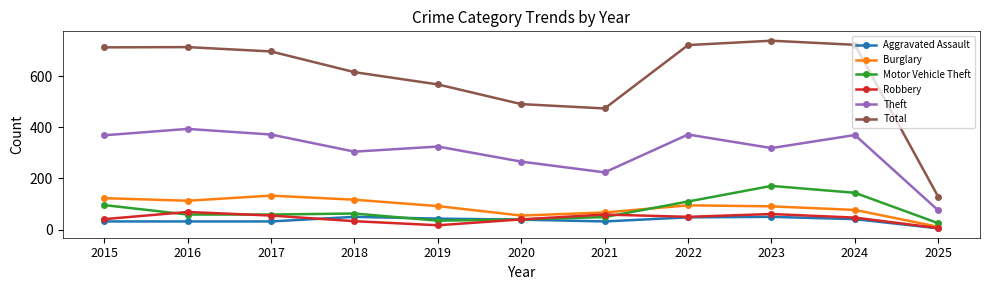

At how many categories does at least one series exceed 118?

11